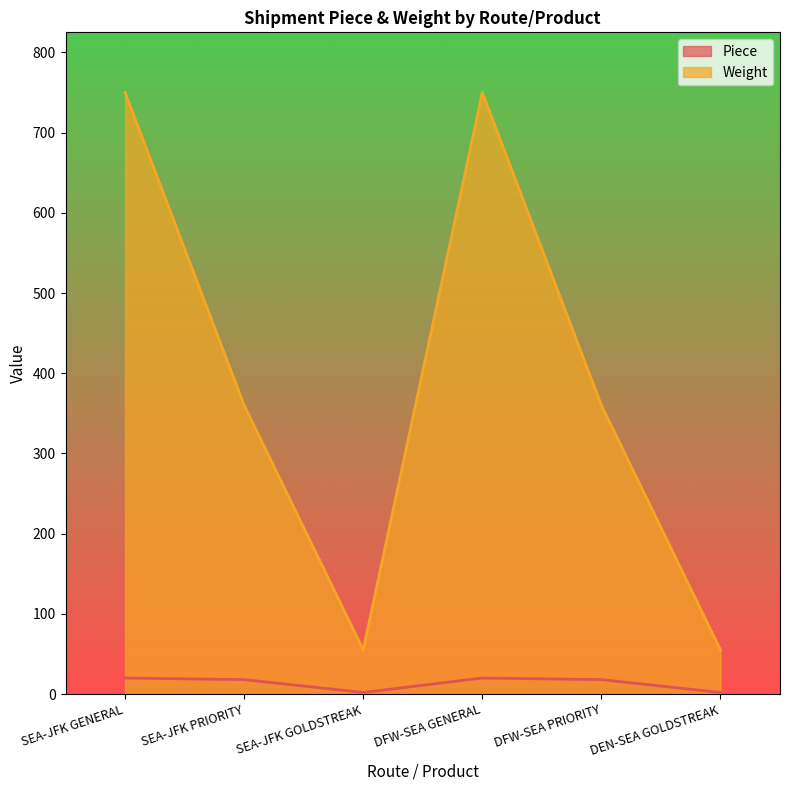

How many interior local valleys does the Piece series have?

1